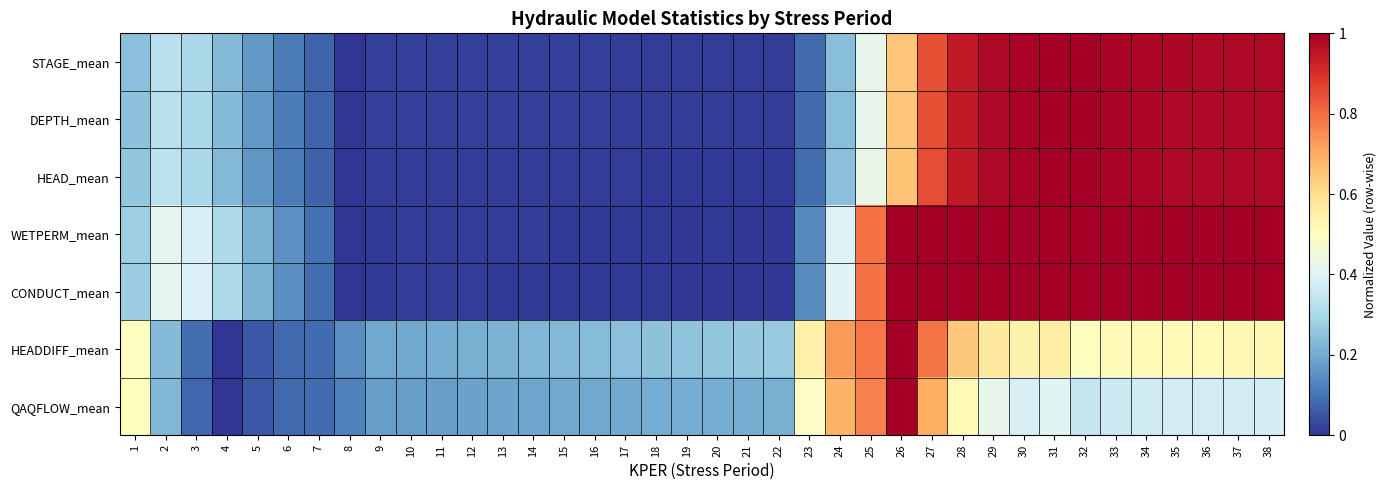

Which series has the widest spread of values?

STAGE_mean